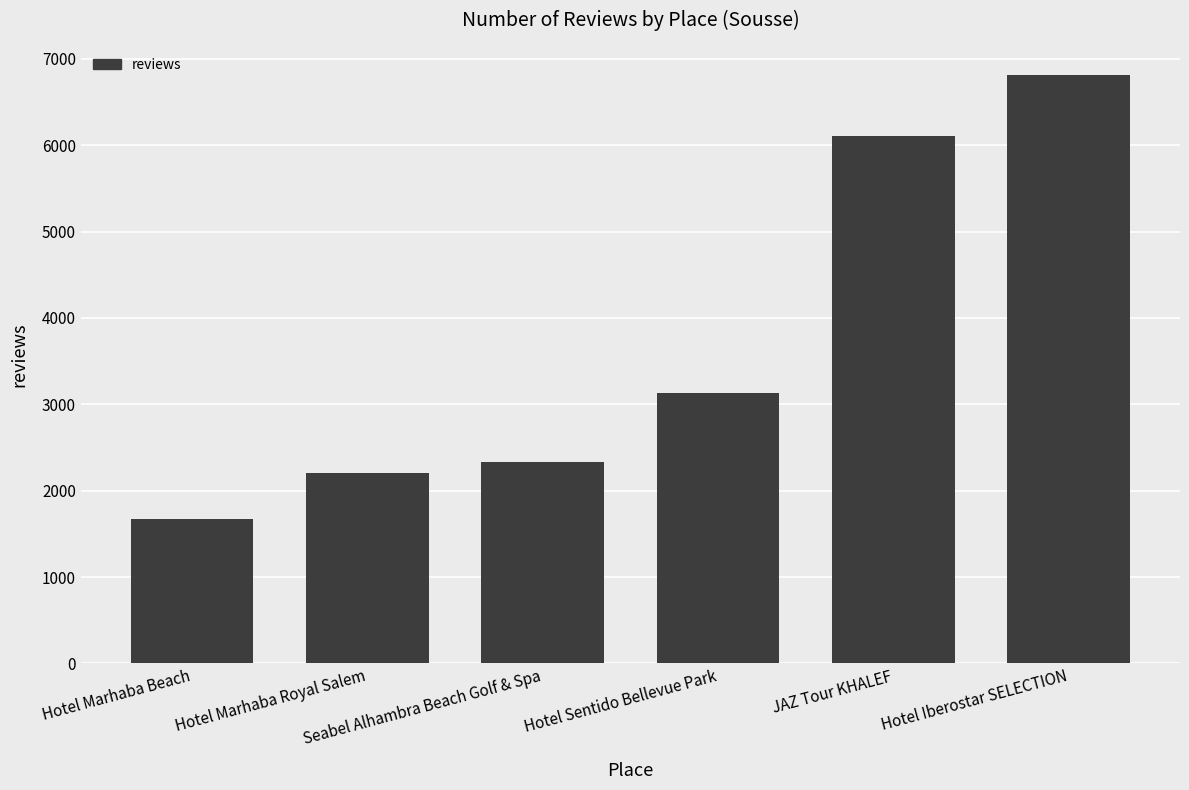

Between Hotel Marhaba Beach and Hotel Marhaba Royal Salem, which is larger?

Hotel Marhaba Royal Salem